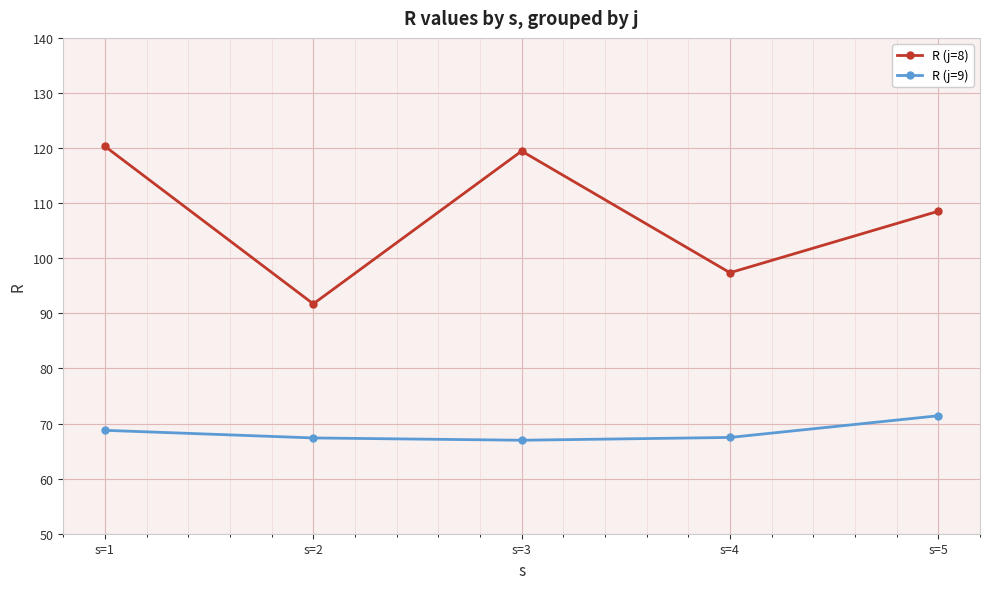

What is the smallest value displayed?

67.0